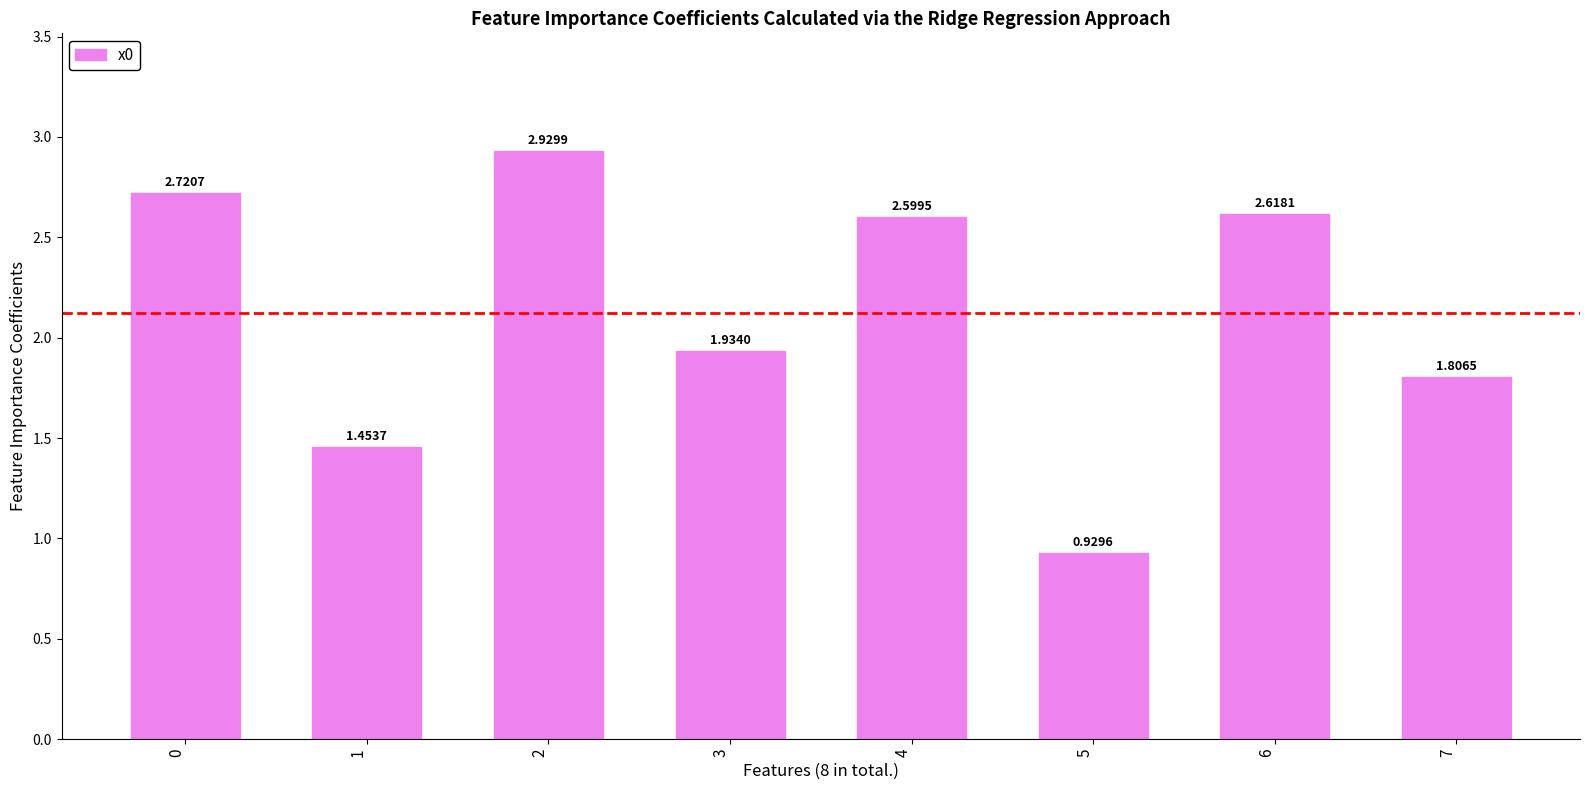

Rank the categories by value from highest to lowest.

2, 0, 6, 4, 3, 7, 1, 5